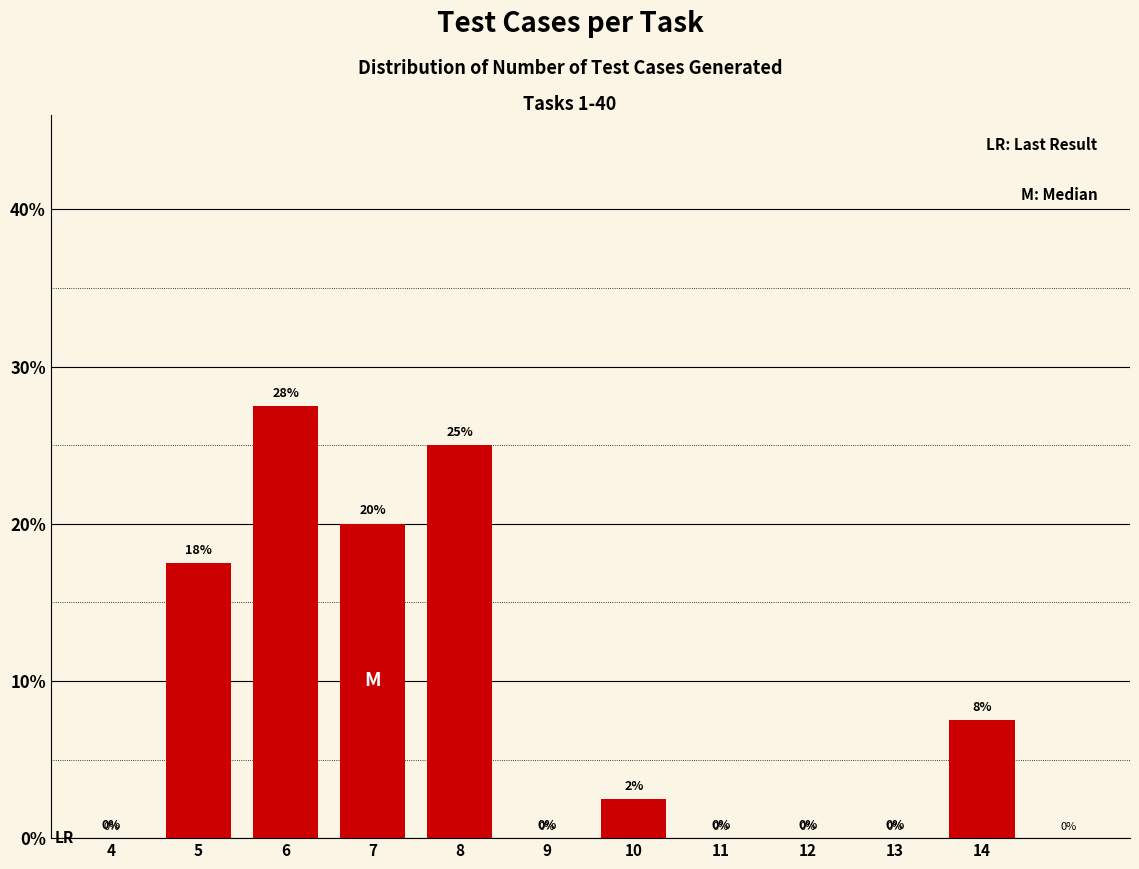

The chart shows a value of 2.5 at 10. True or false?

True